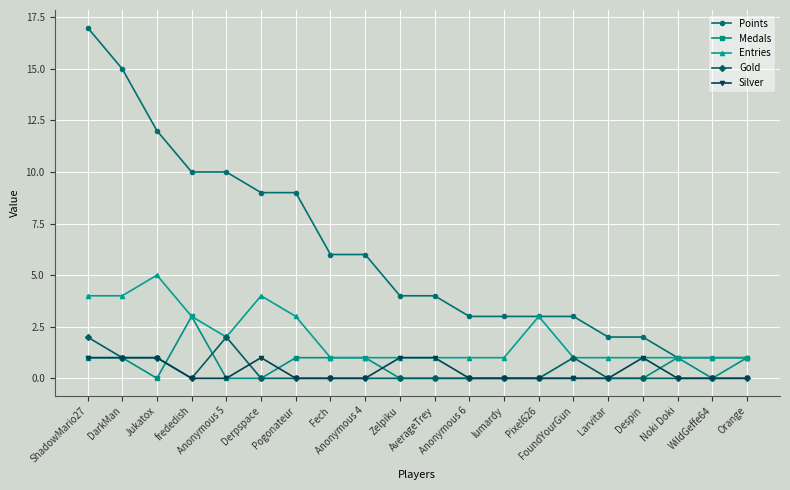

Between DarkMan and Fech, which series saw the biggest shift?

Points